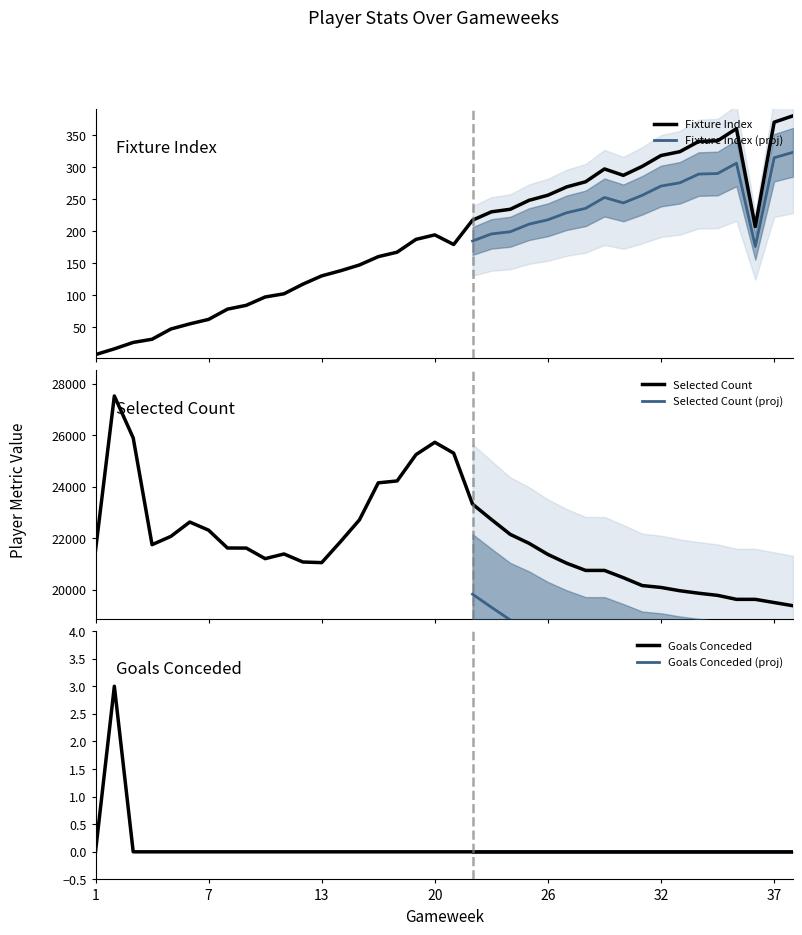

What is the total value across all series at 15?

22864